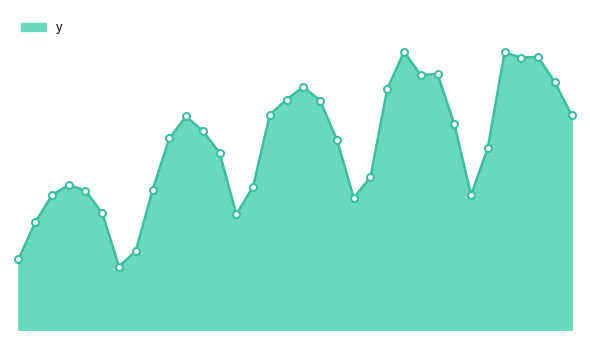

Does the chart have visible grid lines?

No